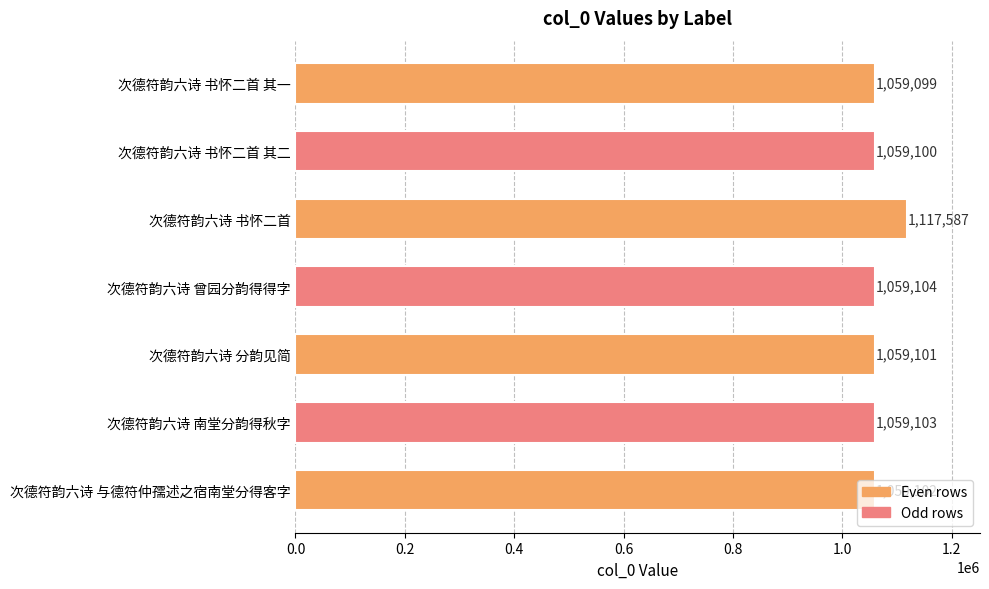

How many data points are less than 1059102?

3